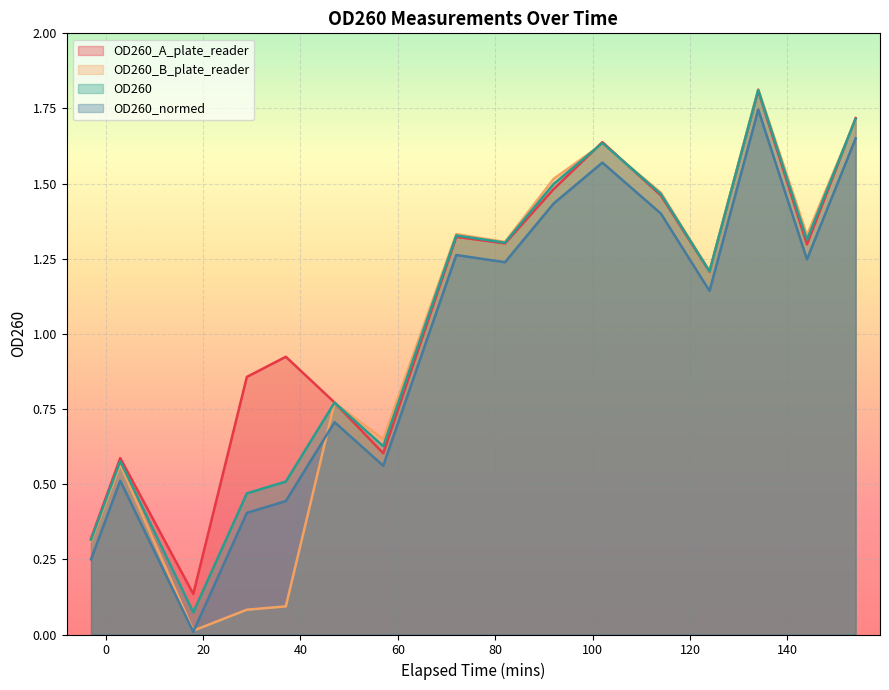

True or false: OD260_normed and OD260 intersect in this chart.

False